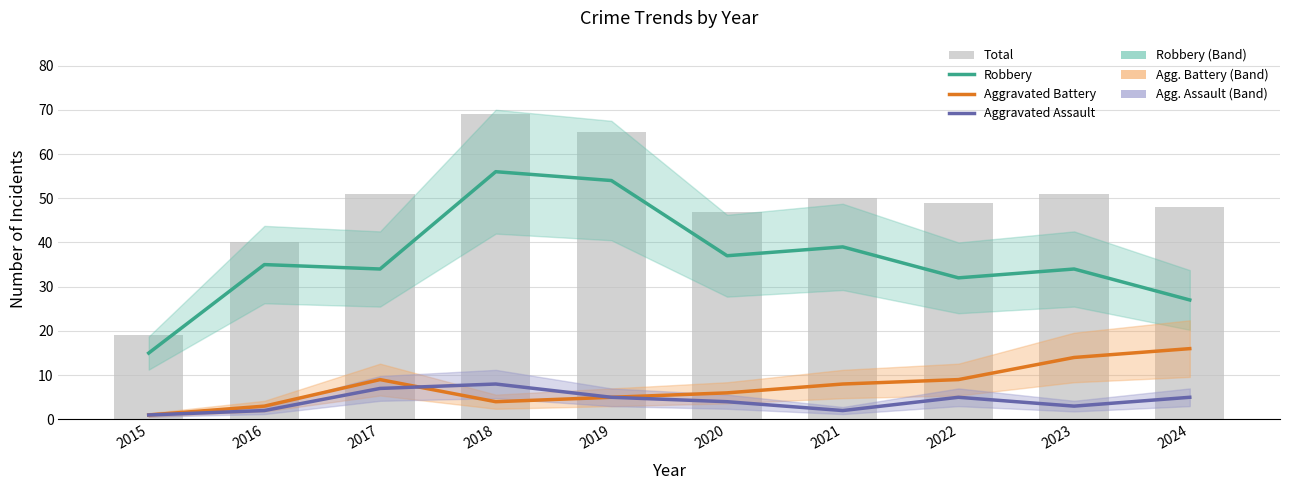

Reading left to right, list all the values displayed in this chart.

Robbery: 15	35	34	56	54	37	39	32	34	27
Aggravated Battery: 1	3	9	4	5	6	8	9	14	16
Aggravated Assault: 1	2	7	8	5	4	2	5	3	5
Total: 19	40	51	69	65	47	50	49	51	48